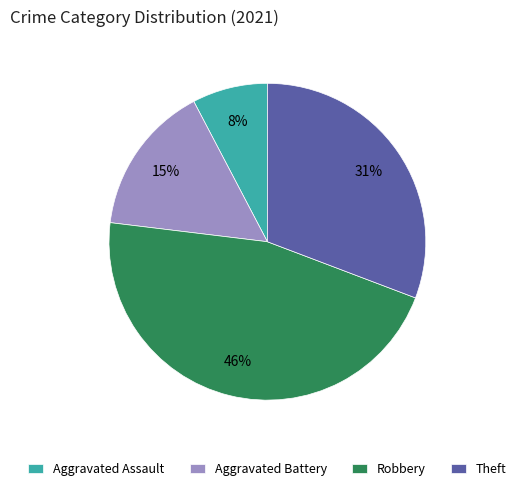

Is there a majority slice in this chart?

No